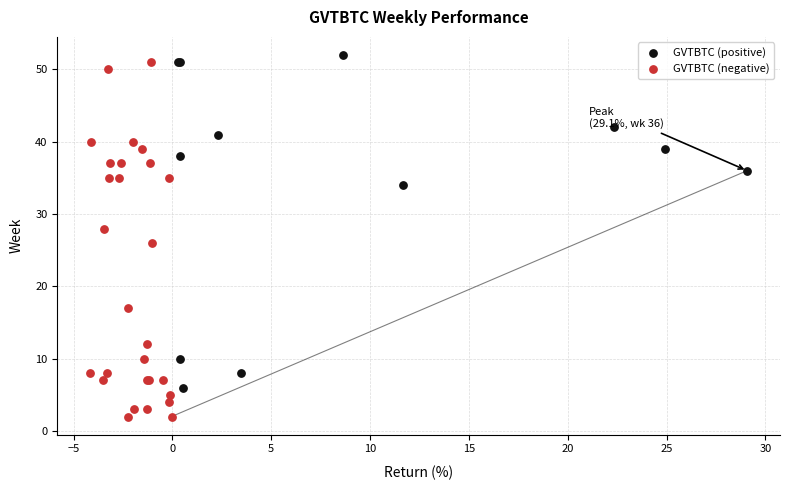

Which series reaches the minimum Y coordinate?

GVTBTC (negative)